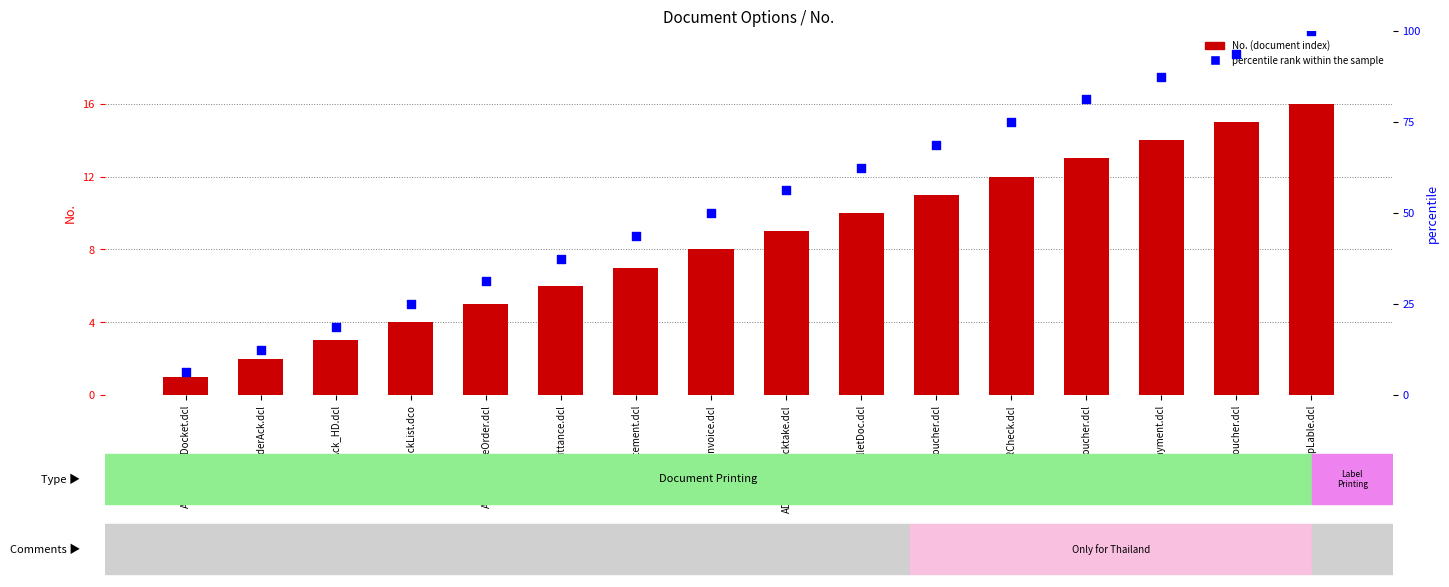

Which series has the largest Y range (max minus min)?

percentile rank within the sample